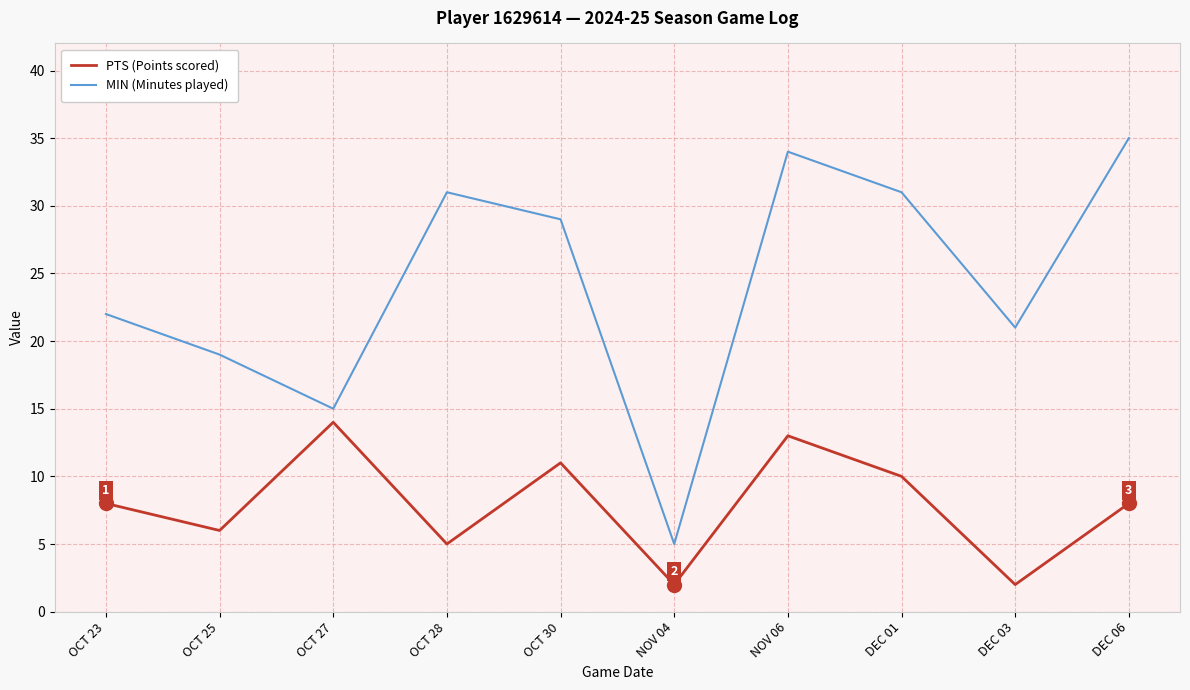

The MIN (Minutes played) series shows 31 at OCT 28. True or false?

True